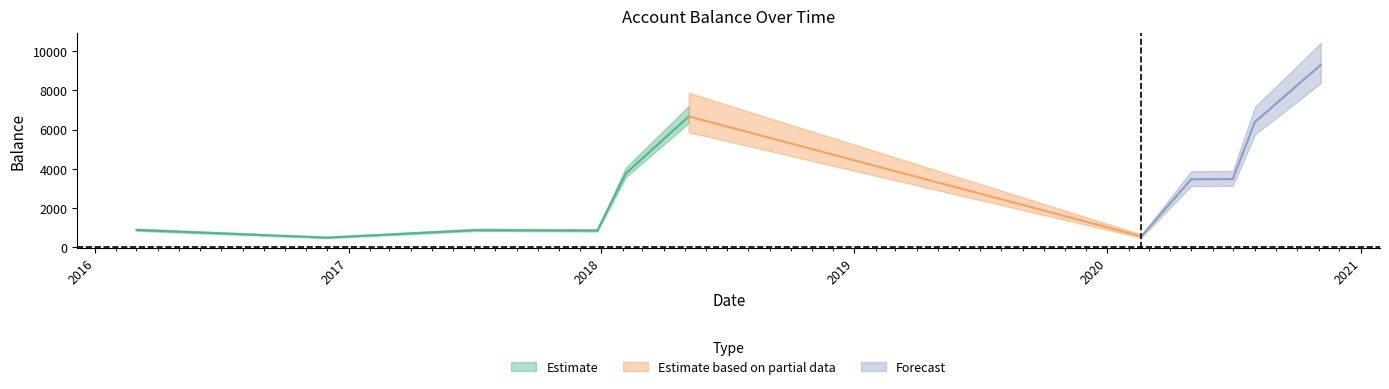

Reading right to left, list all the values displayed in this chart.

9291.5	6386.5	3481.5	3469.0	564.0	6667.9	3762.9	857.9	873.4	880.9	500.0	892.0